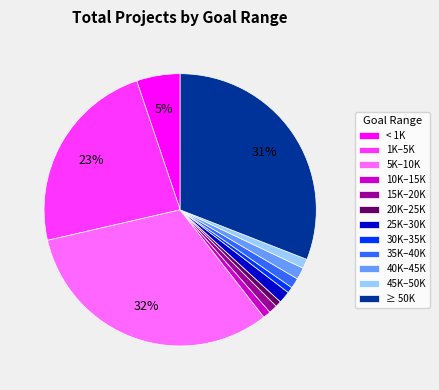

True or false: 5K–10K accounts for 39% of the total.

False